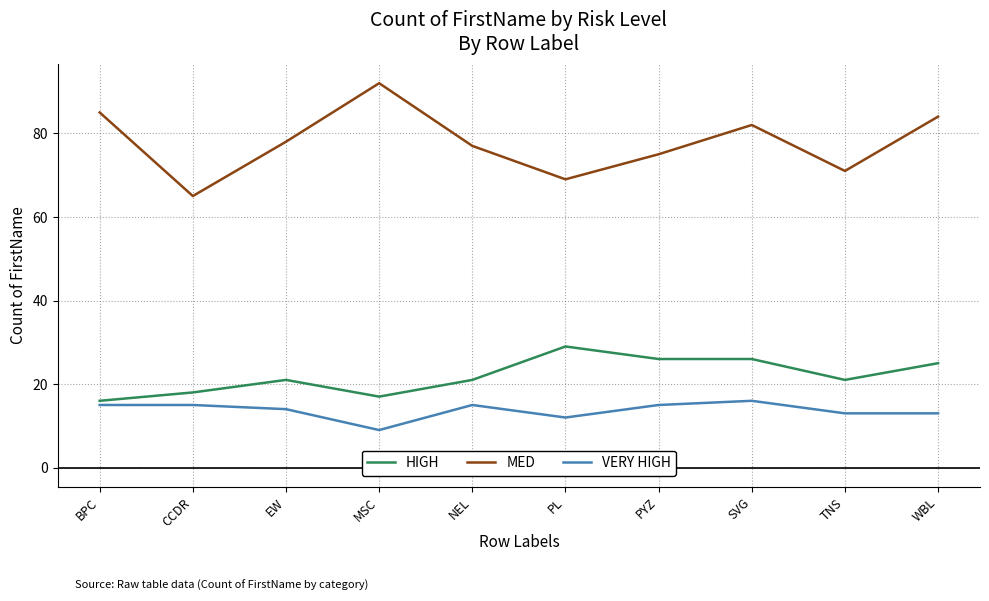

What is the approximate value of VERY HIGH at PYZ?

15